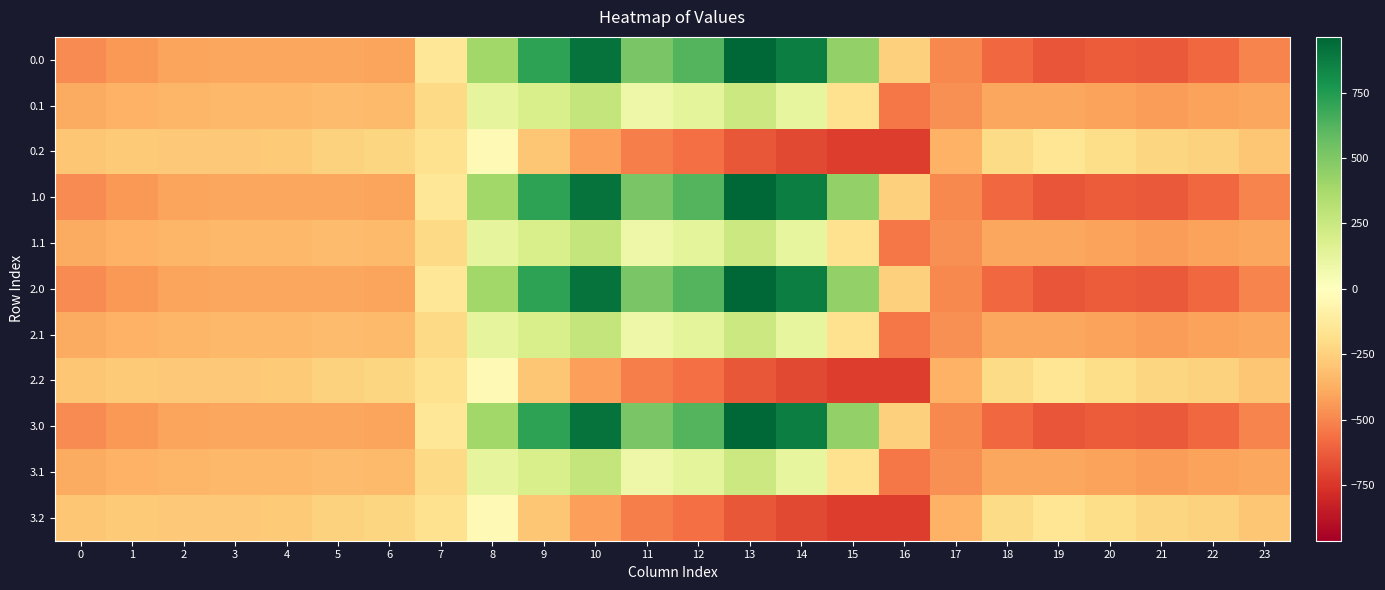

Reading right to left, extract all data points from this chart.

0.0: 23=-511.3	22=-592.3	21=-638.4	20=-629.9	19=-649.2	18=-586.7	17=-494.8	16=-250.9	15=443.0	14=870.3	13=962.7	12=619.4	11=516.0	10=916.2	9=716.9	8=395.3	7=-150.1	6=-408.0	5=-403.8	4=-404.9	3=-404.4	2=-410.3	1=-449.5	0=-482.0
0.1: 23=-399.4	22=-419.9	21=-432.4	20=-414.5	19=-400.2	18=-405.4	17=-466.6	16=-547.3	15=-173.1	14=113.7	13=241.5	12=134.6	11=87.0	10=274.1	9=191.1	8=125.2	7=-217.1	6=-332.2	5=-325.7	4=-339.6	3=-342.7	2=-347.9	1=-361.1	0=-384.6
0.2: 23=-287.5	22=-247.4	21=-226.4	20=-199.2	19=-151.0	18=-210.0	17=-362.4	16=-726.6	15=-725.8	14=-687.4	13=-640.4	12=-571.2	11=-520.6	10=-423.5	9=-288.5	8=-35.3	7=-176.6	6=-228.8	5=-245.0	4=-274.4	3=-281.0	2=-285.5	1=-272.7	0=-287.1
1.0: 23=-511.3	22=-592.3	21=-638.4	20=-629.9	19=-649.2	18=-586.7	17=-494.8	16=-250.9	15=443.0	14=870.3	13=962.7	12=619.4	11=516.0	10=916.2	9=716.9	8=395.3	7=-150.1	6=-408.0	5=-403.8	4=-404.9	3=-404.4	2=-410.3	1=-449.5	0=-482.0
1.1: 23=-399.4	22=-419.9	21=-432.4	20=-414.5	19=-400.2	18=-405.4	17=-466.6	16=-547.3	15=-173.1	14=113.7	13=241.5	12=134.6	11=87.0	10=274.1	9=191.1	8=125.2	7=-217.1	6=-332.2	5=-325.7	4=-339.6	3=-342.7	2=-347.9	1=-361.1	0=-384.6
2.0: 23=-511.3	22=-592.3	21=-638.4	20=-629.9	19=-649.2	18=-586.7	17=-494.8	16=-250.9	15=443.0	14=870.3	13=962.7	12=619.4	11=516.0	10=916.2	9=716.9	8=395.3	7=-150.1	6=-408.0	5=-403.8	4=-404.9	3=-404.4	2=-410.3	1=-449.5	0=-482.0
2.1: 23=-399.4	22=-419.9	21=-432.4	20=-414.5	19=-400.2	18=-405.4	17=-466.6	16=-547.3	15=-173.1	14=113.7	13=241.5	12=134.6	11=87.0	10=274.1	9=191.1	8=125.2	7=-217.1	6=-332.2	5=-325.7	4=-339.6	3=-342.7	2=-347.9	1=-361.1	0=-384.6
2.2: 23=-287.5	22=-247.4	21=-226.4	20=-199.2	19=-151.0	18=-210.0	17=-362.4	16=-726.6	15=-725.8	14=-687.4	13=-640.4	12=-571.2	11=-520.6	10=-423.5	9=-288.5	8=-35.3	7=-176.6	6=-228.8	5=-245.0	4=-274.4	3=-281.0	2=-285.5	1=-272.7	0=-287.1
3.0: 23=-511.3	22=-592.3	21=-638.4	20=-629.9	19=-649.2	18=-586.7	17=-494.8	16=-250.9	15=443.0	14=870.3	13=962.7	12=619.4	11=516.0	10=916.2	9=716.9	8=395.3	7=-150.1	6=-408.0	5=-403.8	4=-404.9	3=-404.4	2=-410.3	1=-449.5	0=-482.0
3.1: 23=-399.4	22=-419.9	21=-432.4	20=-414.5	19=-400.2	18=-405.4	17=-466.6	16=-547.3	15=-173.1	14=113.7	13=241.5	12=134.6	11=87.0	10=274.1	9=191.1	8=125.2	7=-217.1	6=-332.2	5=-325.7	4=-339.6	3=-342.7	2=-347.9	1=-361.1	0=-384.6
3.2: 23=-287.5	22=-247.4	21=-226.4	20=-199.2	19=-151.0	18=-210.0	17=-362.4	16=-726.6	15=-725.8	14=-687.4	13=-640.4	12=-571.2	11=-520.6	10=-423.5	9=-288.5	8=-35.3	7=-176.6	6=-228.8	5=-245.0	4=-274.4	3=-281.0	2=-285.5	1=-272.7	0=-287.1